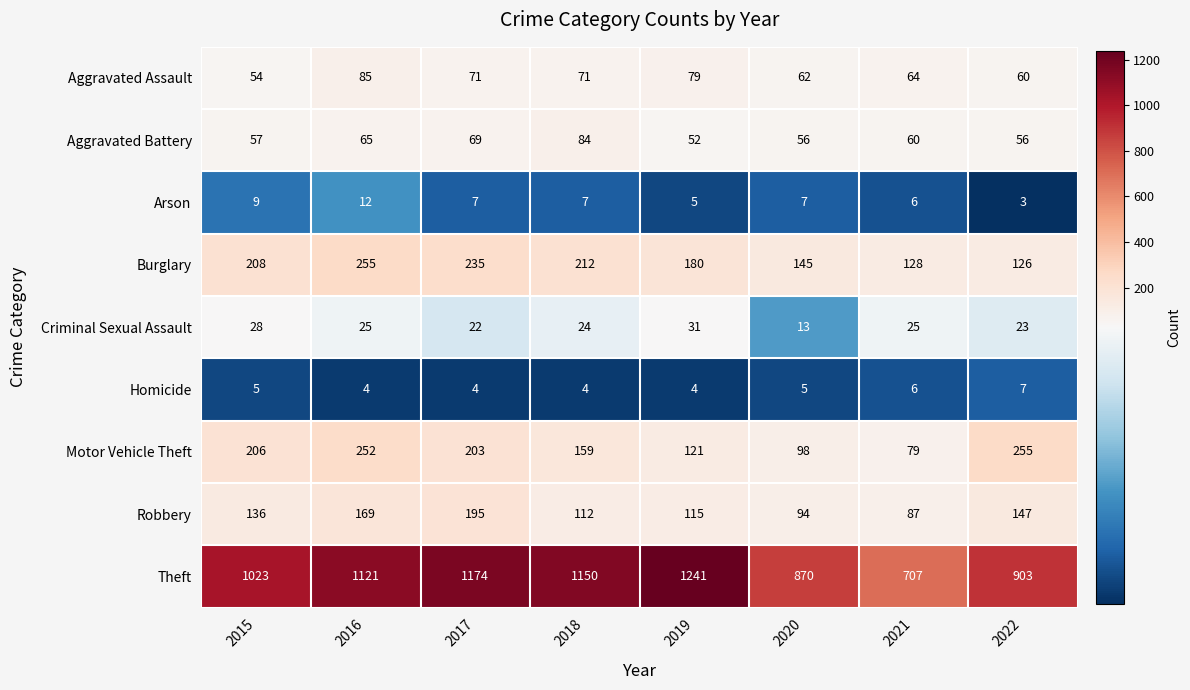

Which series has the widest spread of values?

Theft